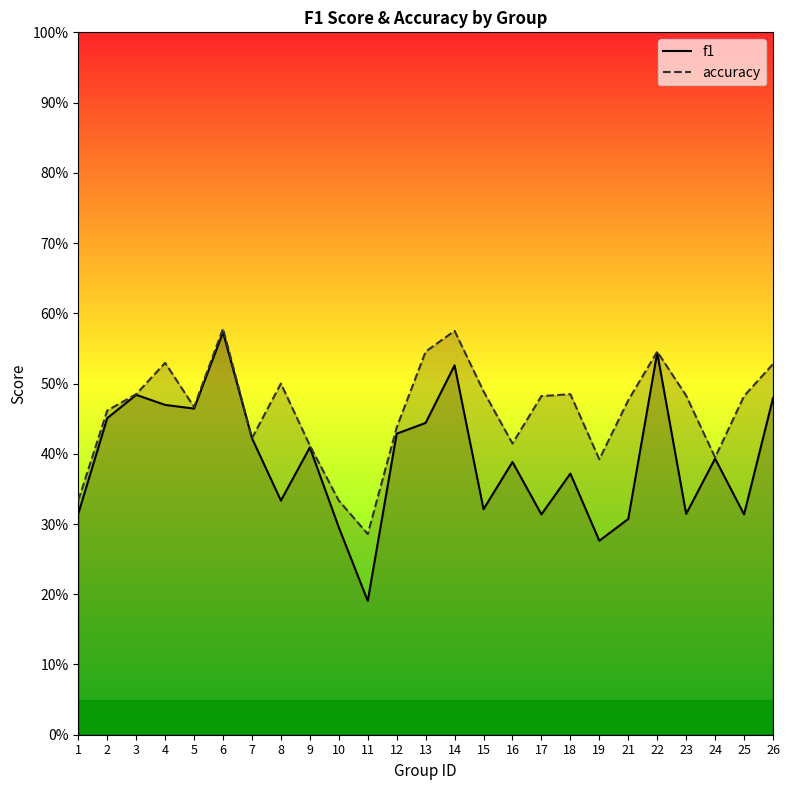

How many interior local peaks does the f1 series have?

8